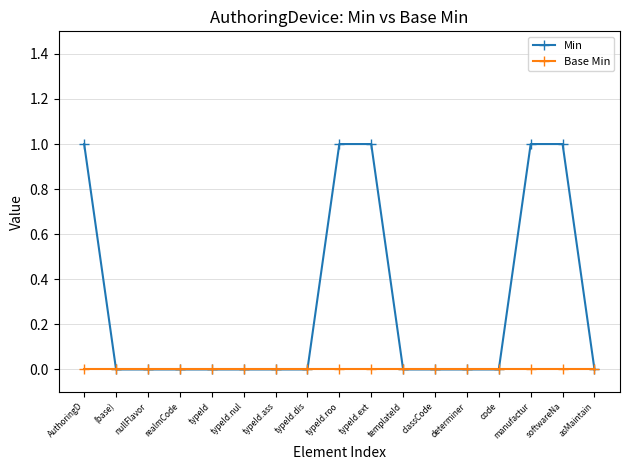

Rank the series by their average value, from lowest to highest.

Base Min, Min